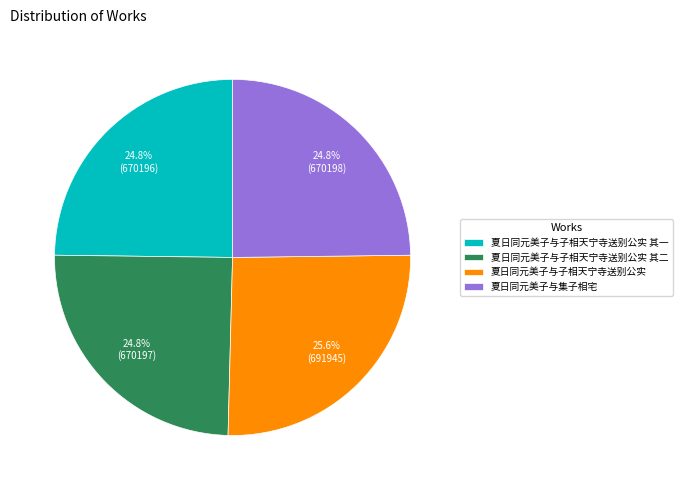

What is the largest slice in the pie chart?

夏日同元美子与子相天宁寺送别公实